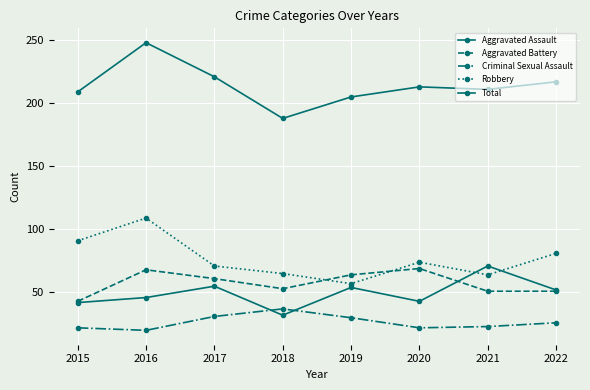

Is this an area chart (filled region under the line)?

No